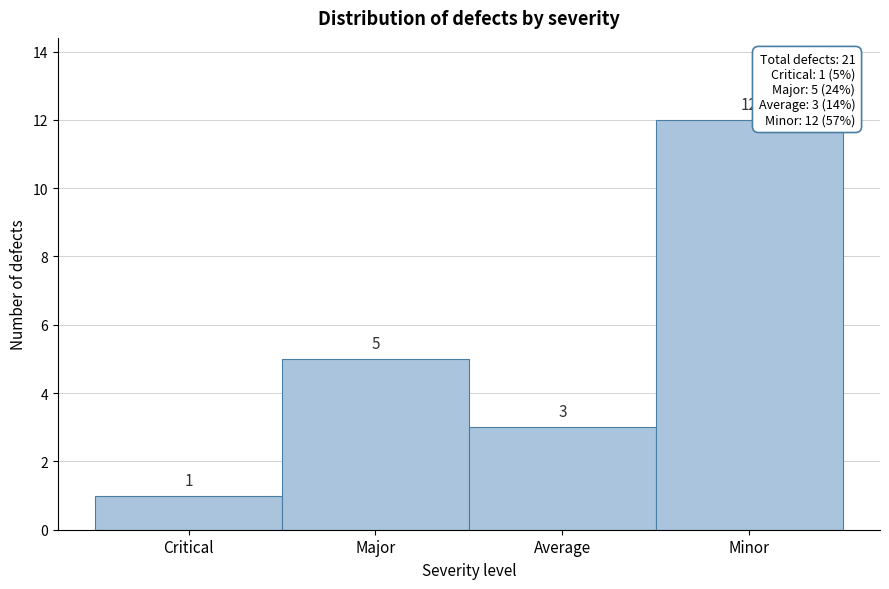

Reading right to left, extract all data points from this chart.

Minor=12	Average=3	Major=5	Critical=1